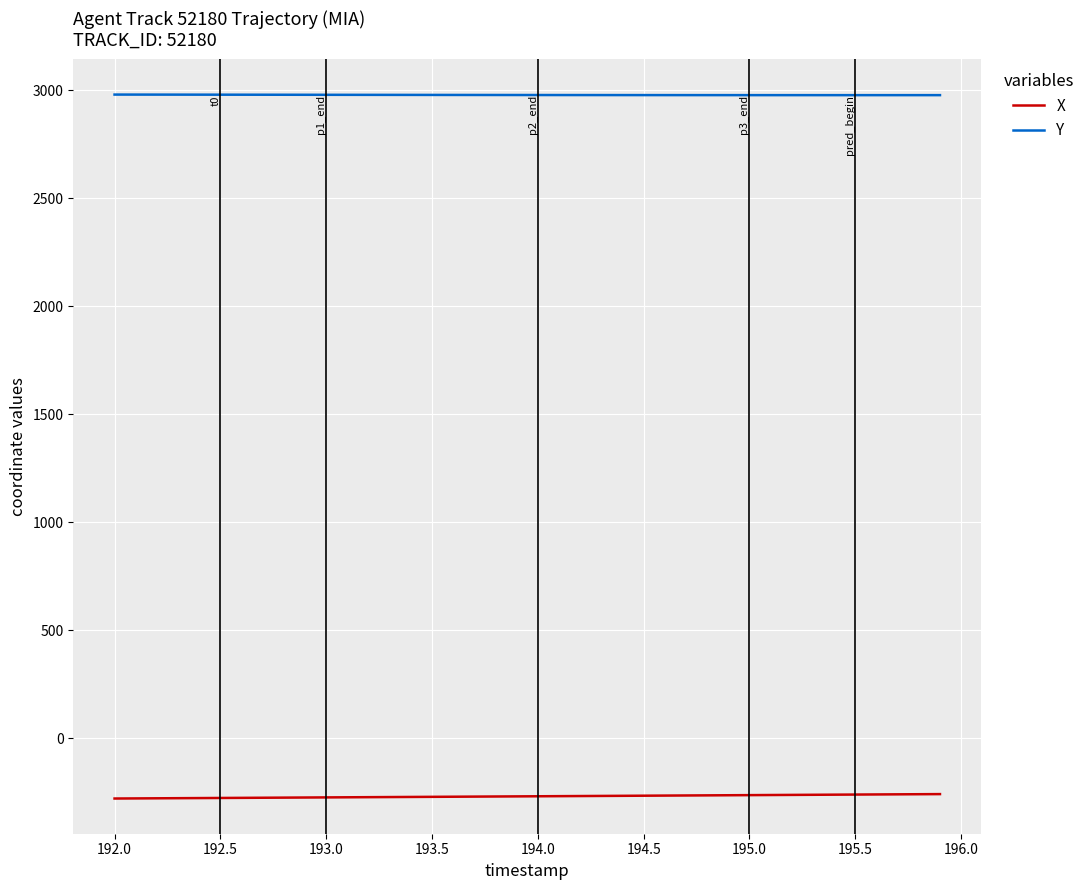

What is the minimum value shown in the chart?

-278.7